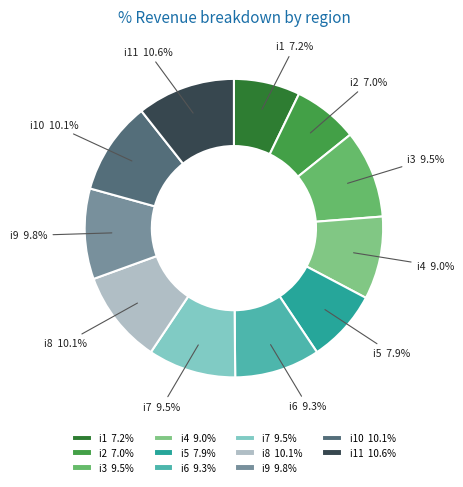

How much of the chart is everything except i9?

90.2%